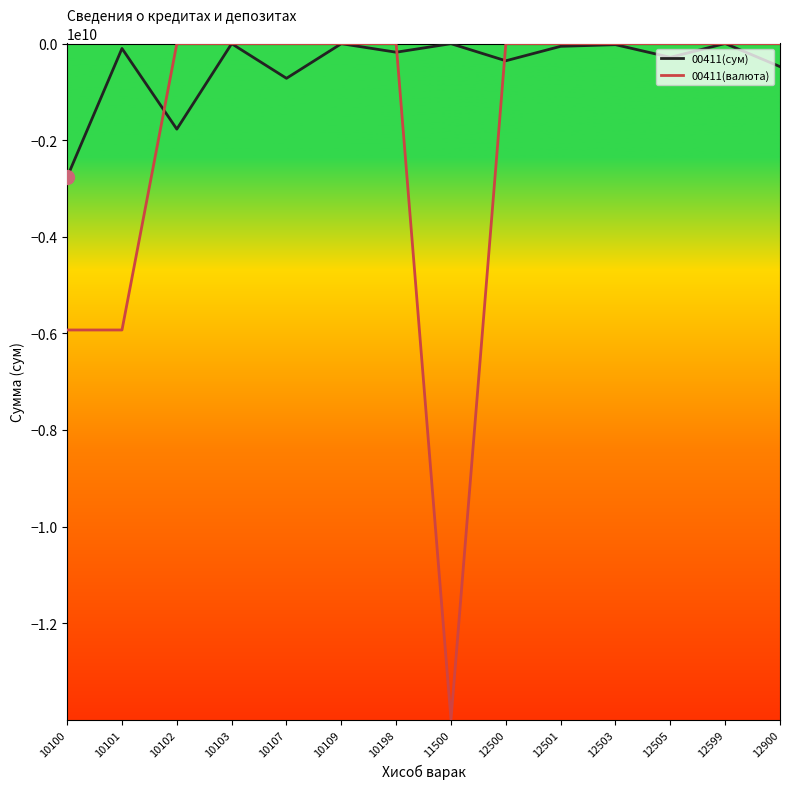

Which series has the largest range (max minus min)?

00411(валюта)